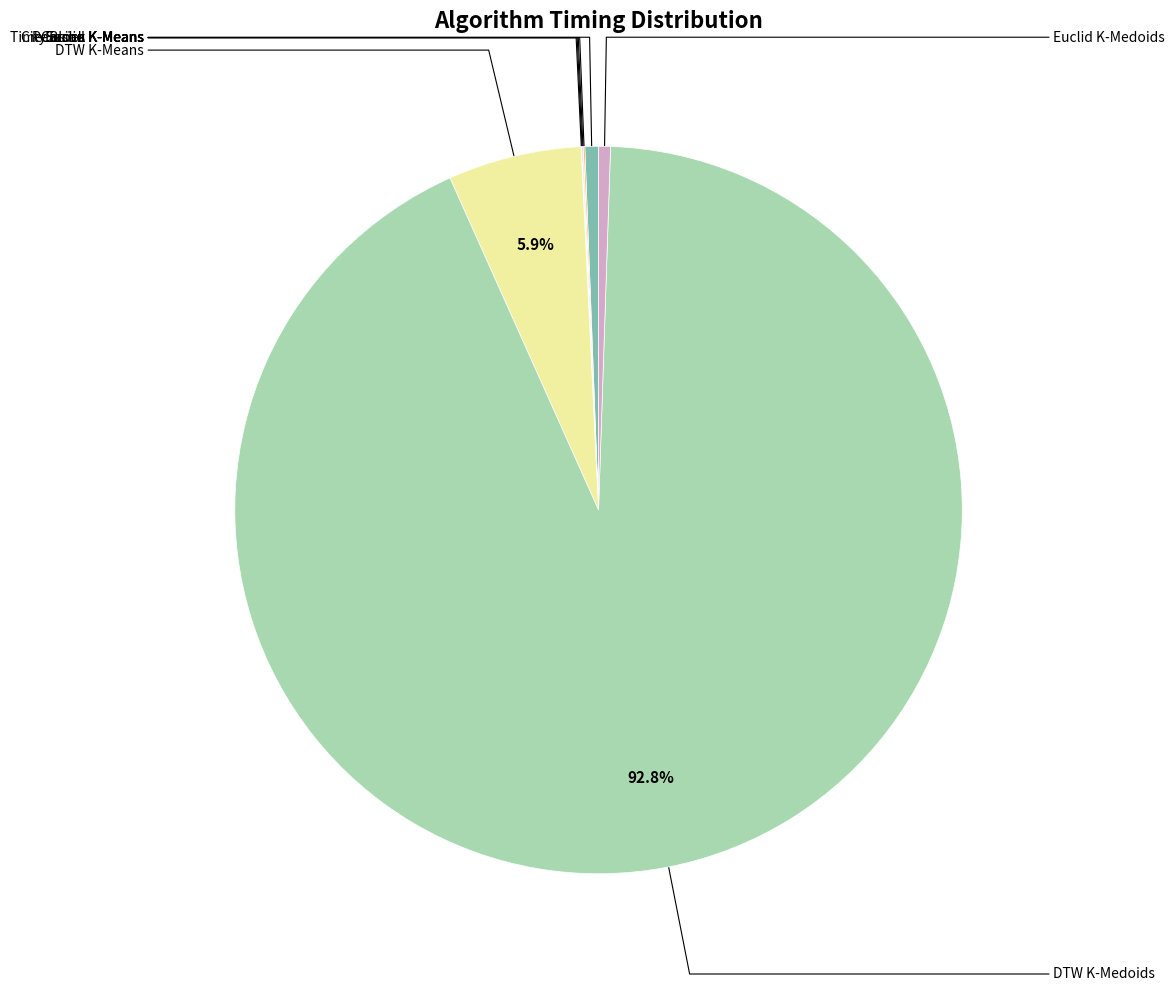

Rank the categories by value from lowest to highest.

Cosine K-Means, Pearson K-Means, City Block K-Means, Euclid K-Means, Euclid K-Medoids, Time Series K-Means, DTW K-Means, DTW K-Medoids